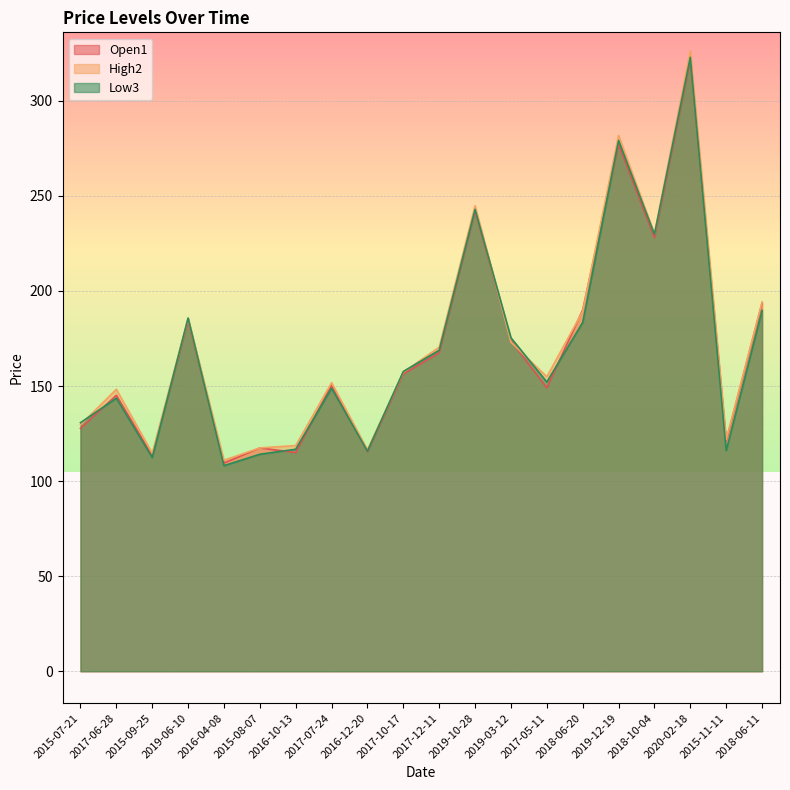

What is the difference between the highest and lowest values at 2019-12-19?

4.8